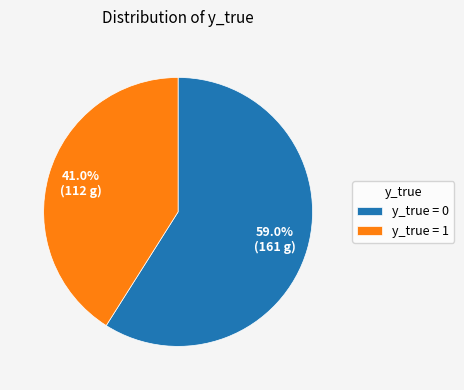

Between y_true = 0 and y_true = 1, which is larger?

y_true = 0